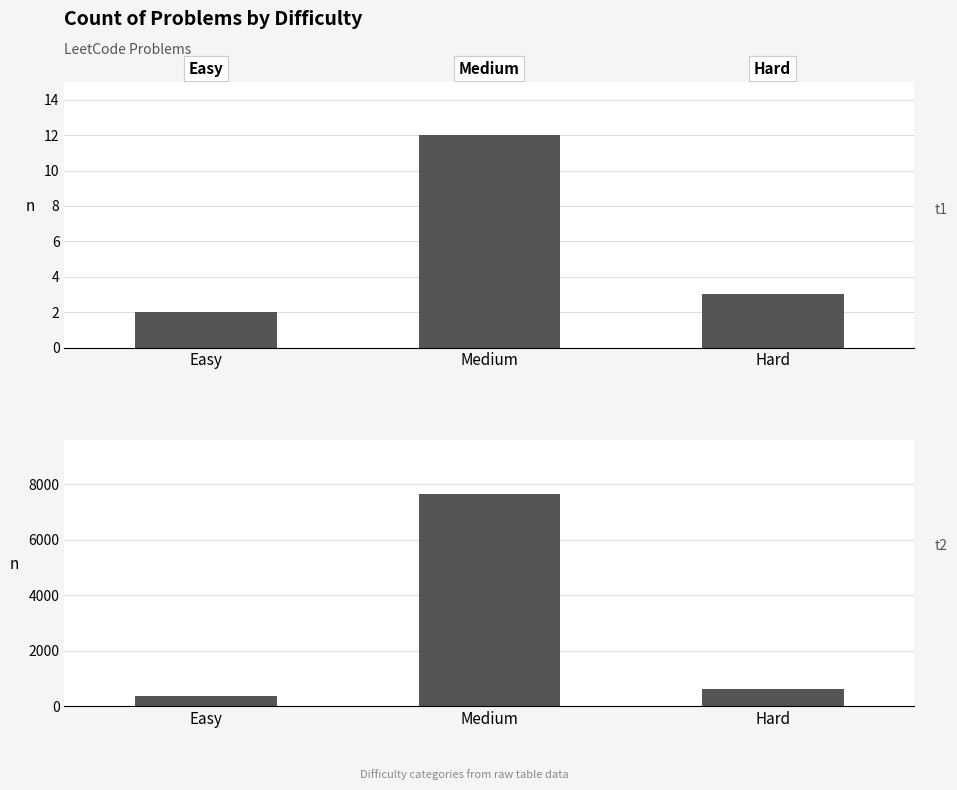

Reading left to right, list all the values displayed in this chart.

Count: 2	12	3
Sum of IDs: 355	7661	610